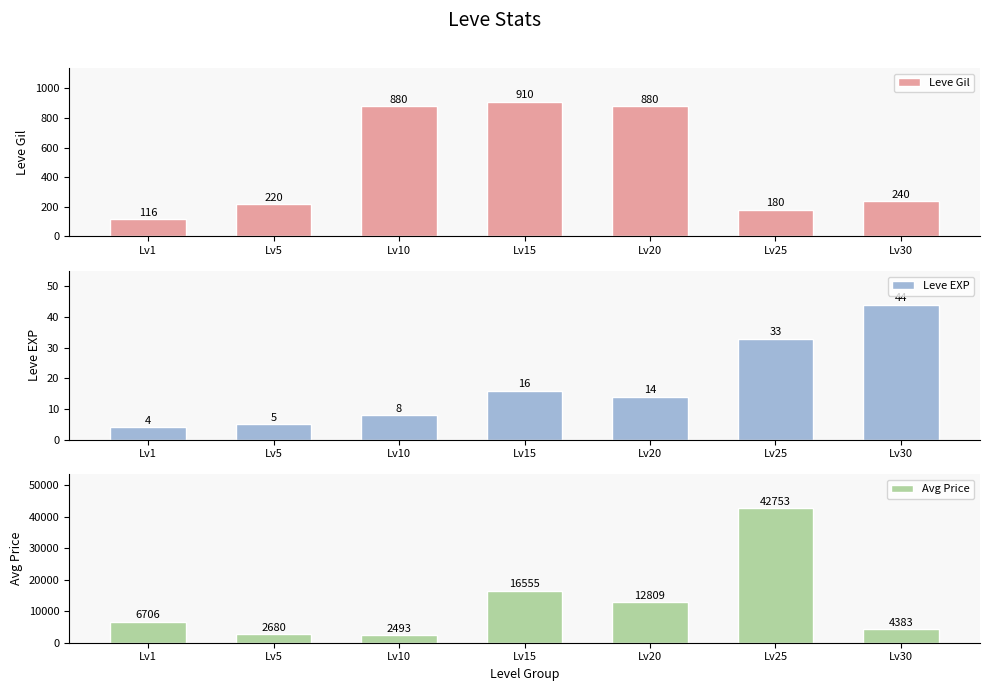

How many distinct data groups are displayed?

3